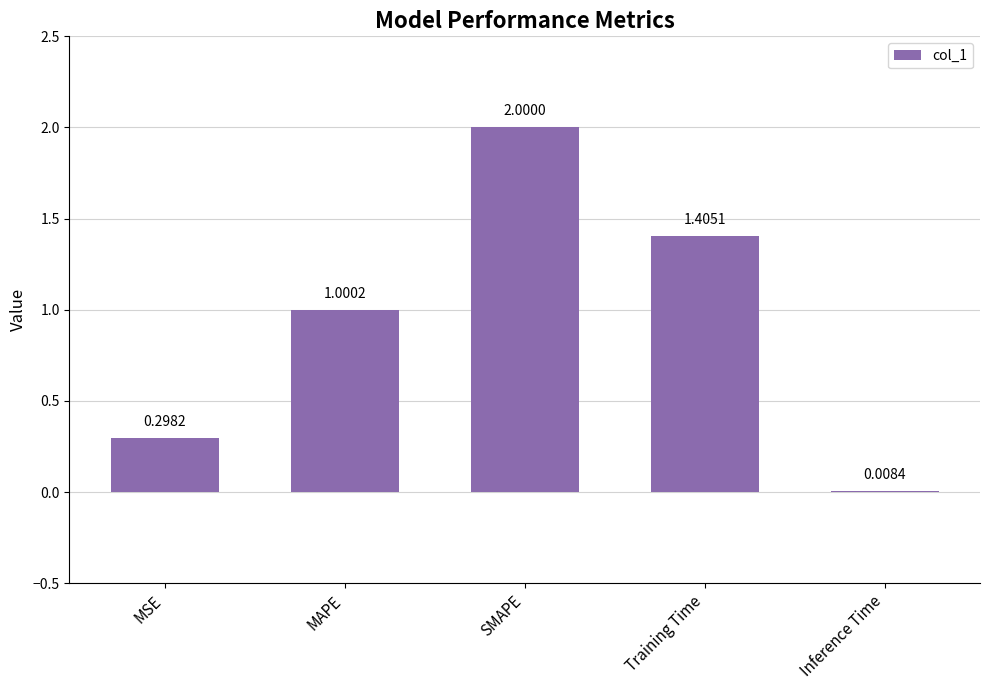

Which category has the highest value across all series?

SMAPE